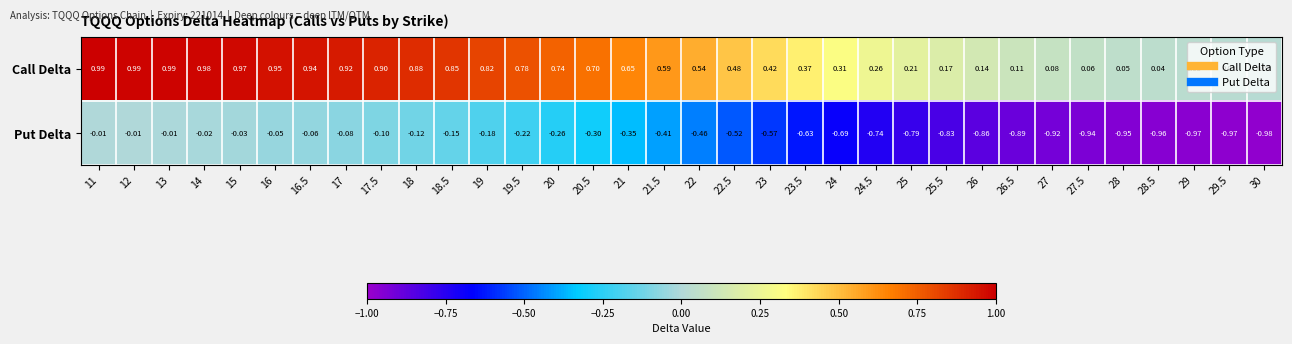

Which series has the largest total across all categories?

Call Delta